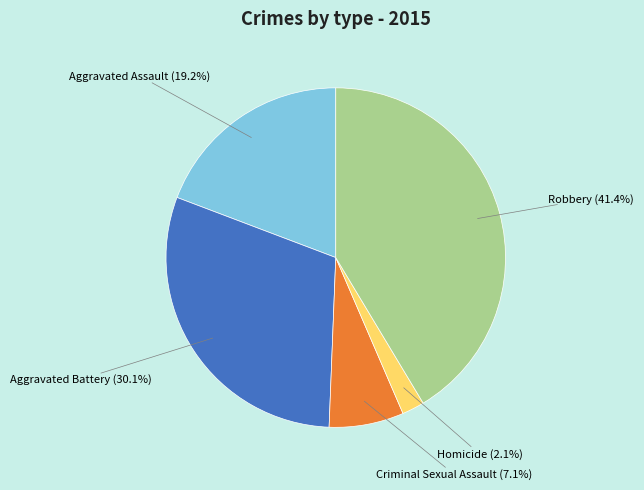

Is there any slice that represents more than half of the pie?

No